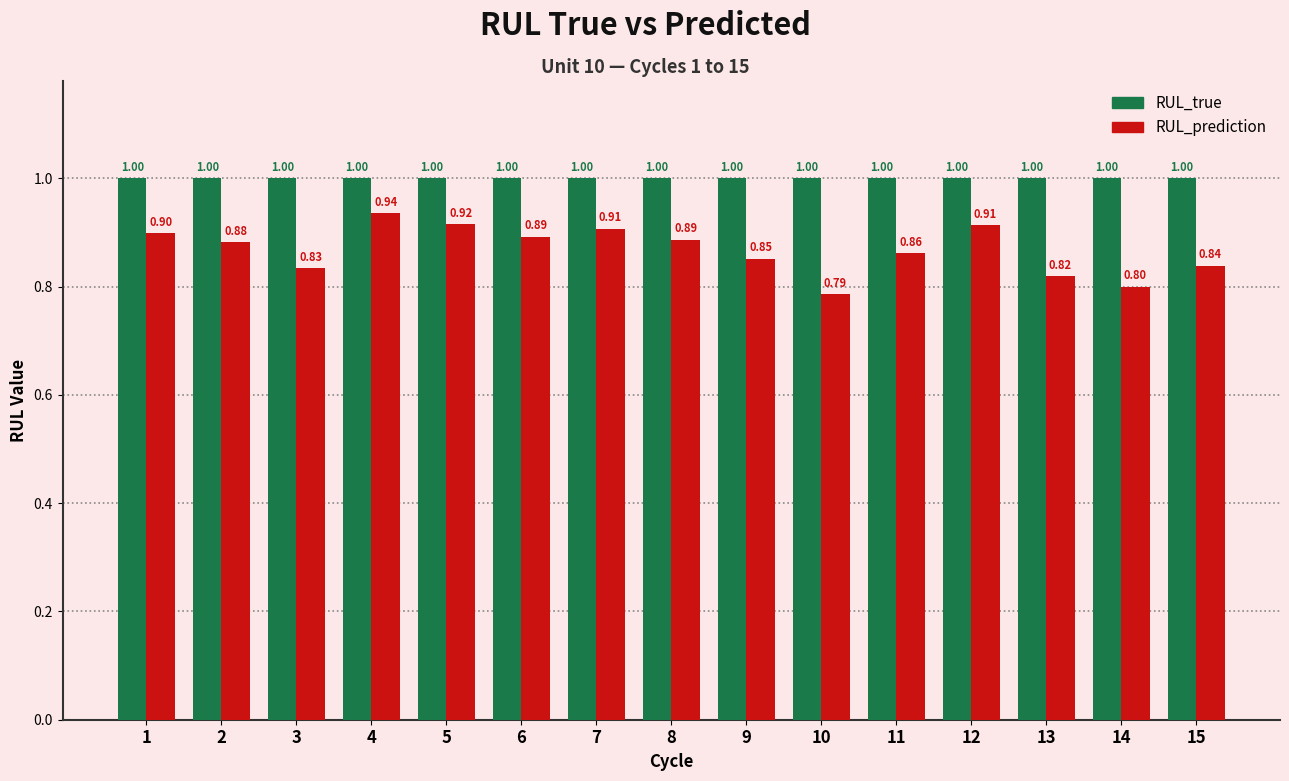

What is the difference between the highest and lowest values at 2?

0.1